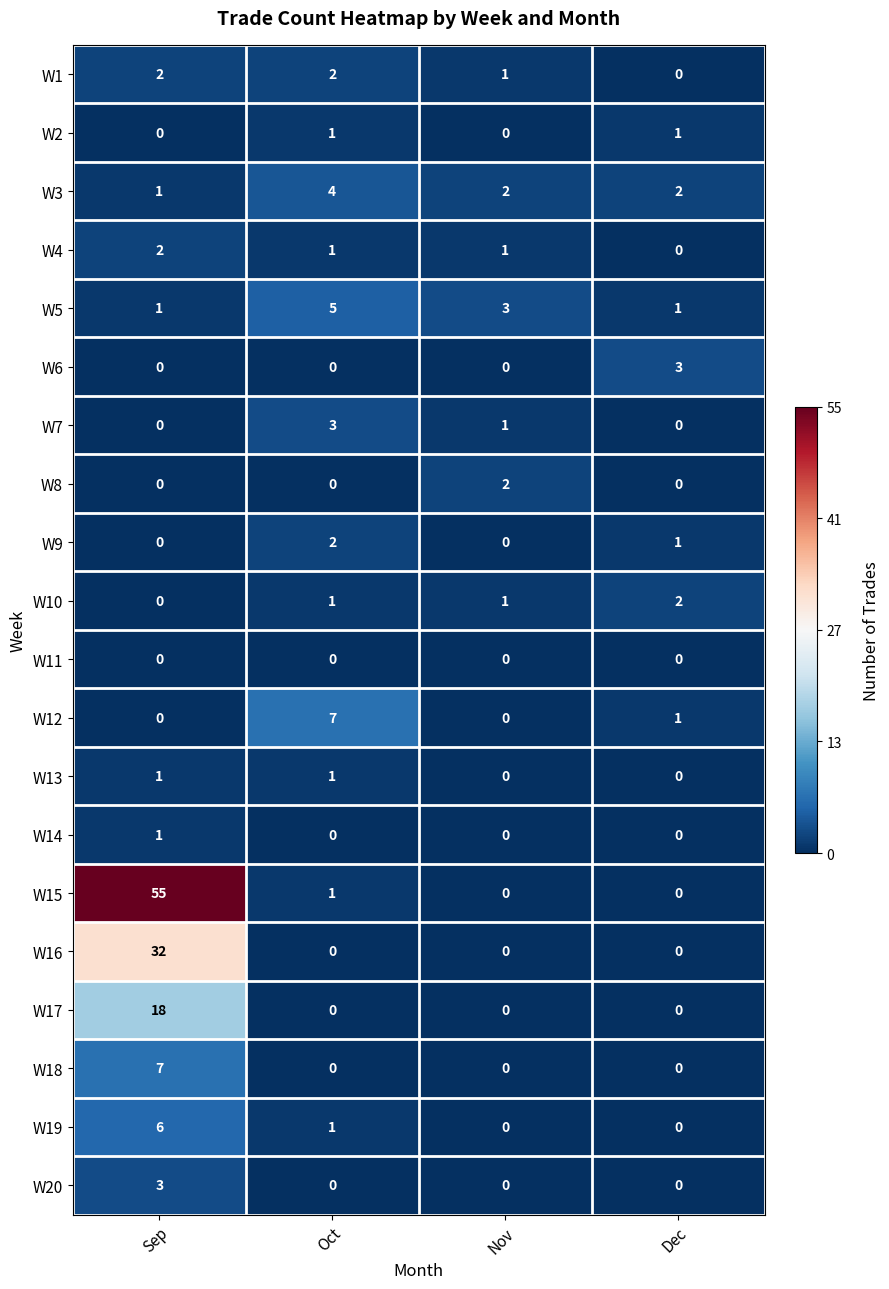

Which series has the widest spread of values?

W15